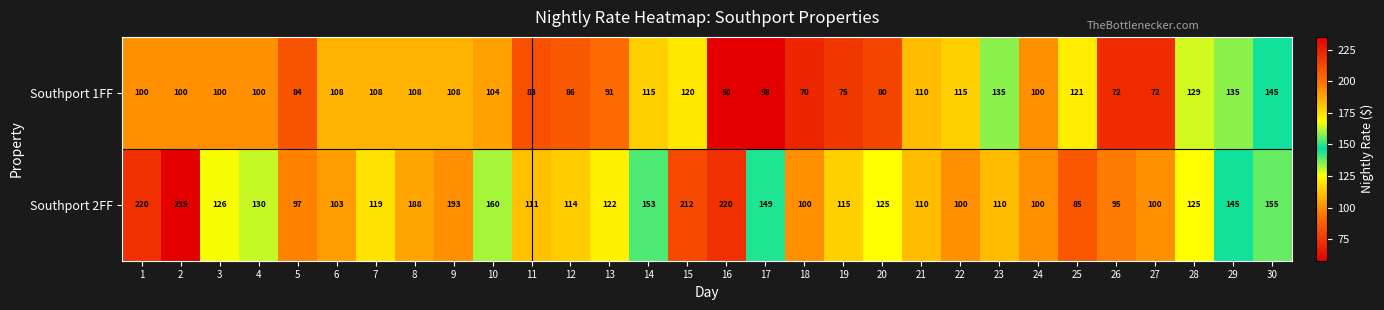

True or false: Southport 2FF has a value of 70 at 3.

False